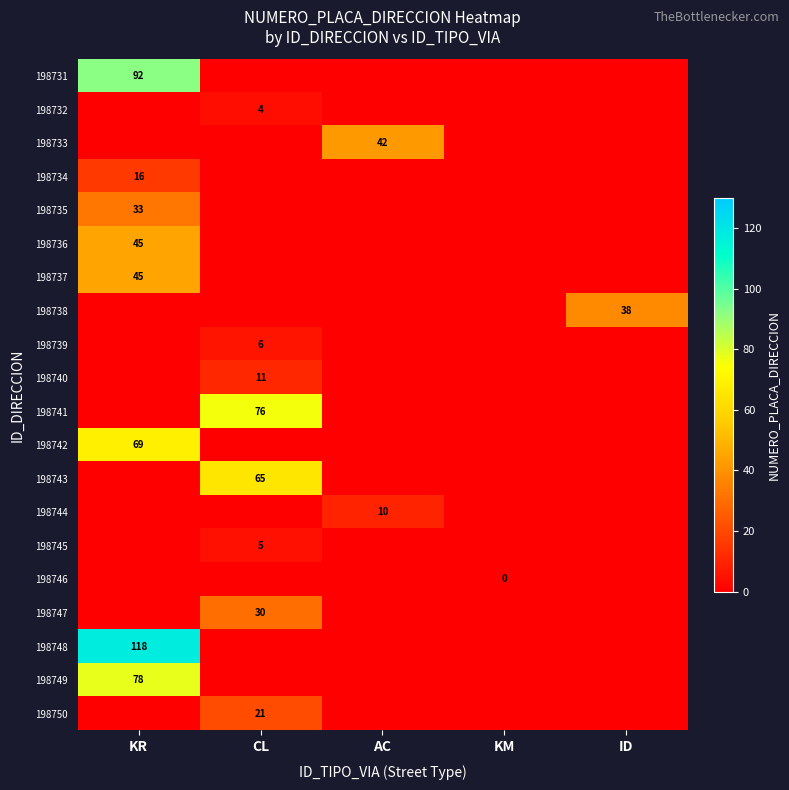

At how many categories does at least one series exceed 103?

1